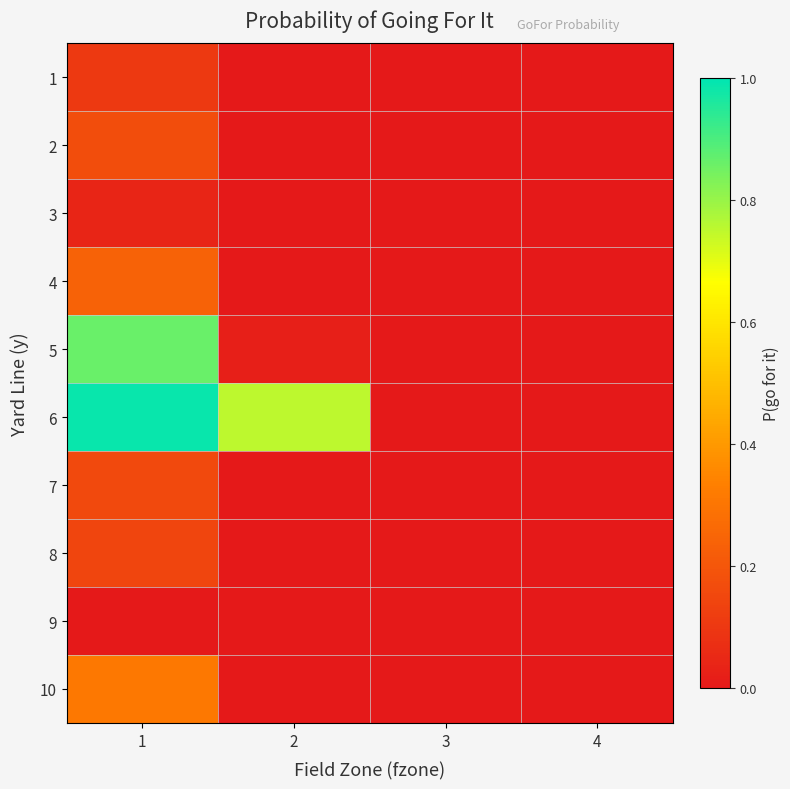

At how many categories does at least one series exceed 0?

3